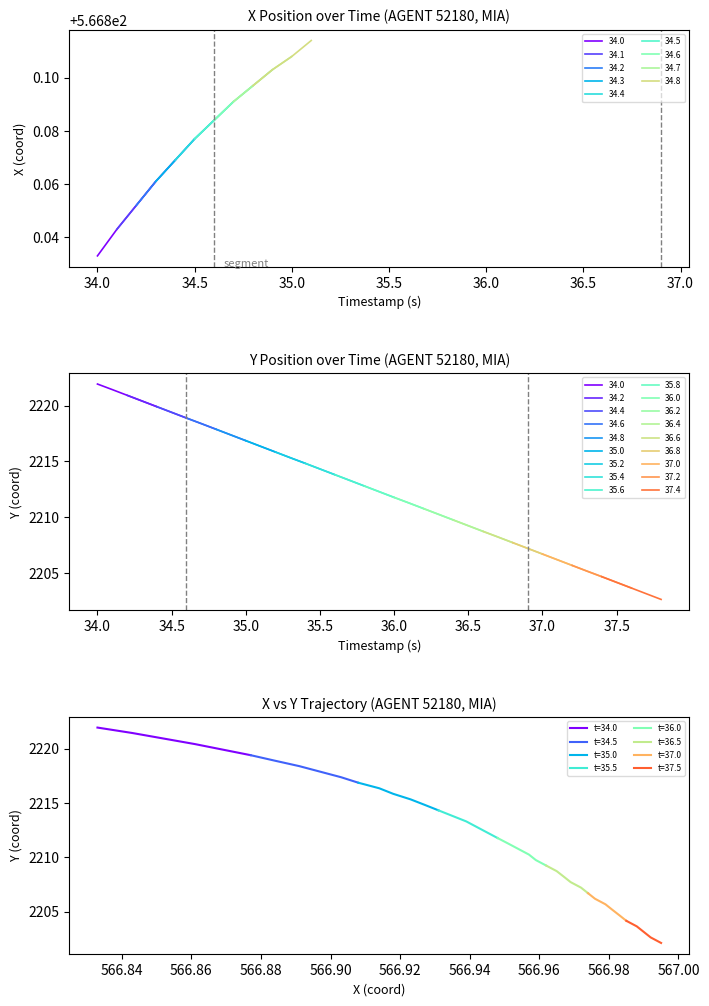

Which series has the widest spread of values?

Y